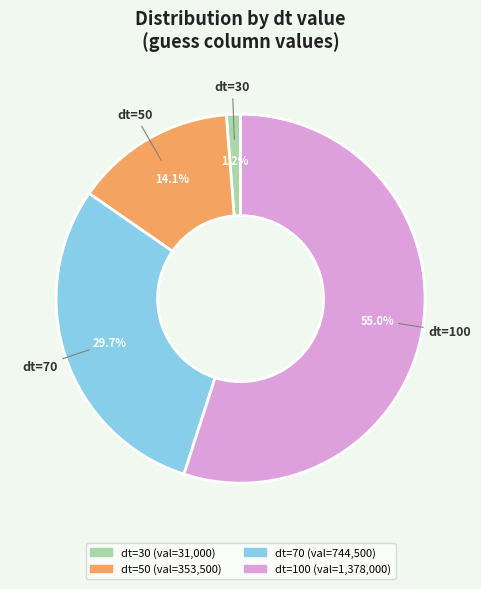

Does any single category account for the majority?

Yes